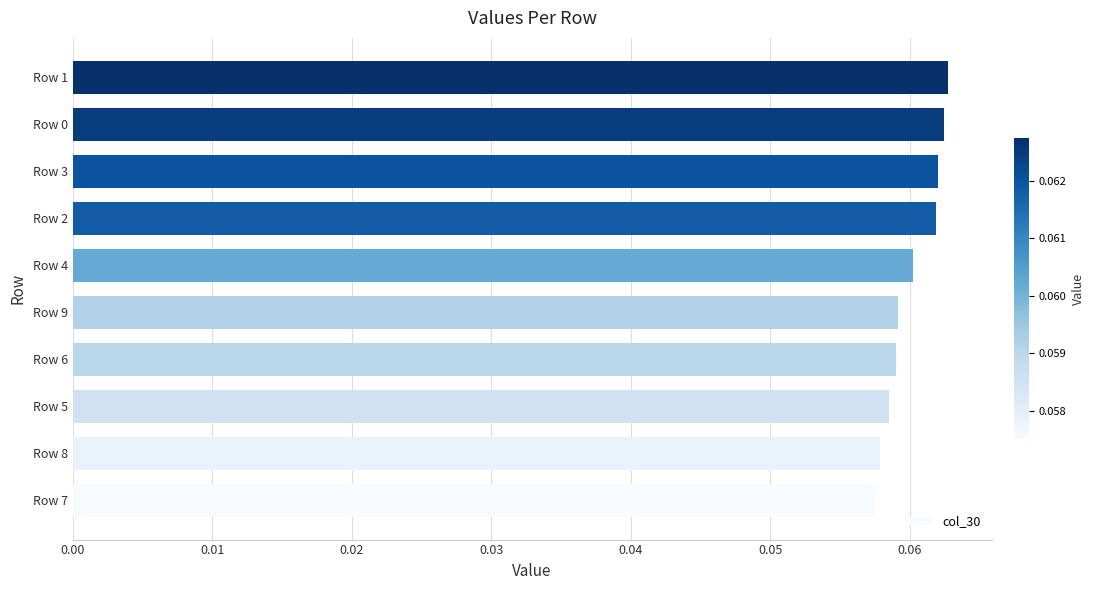

What is the sum of all values?

0.6